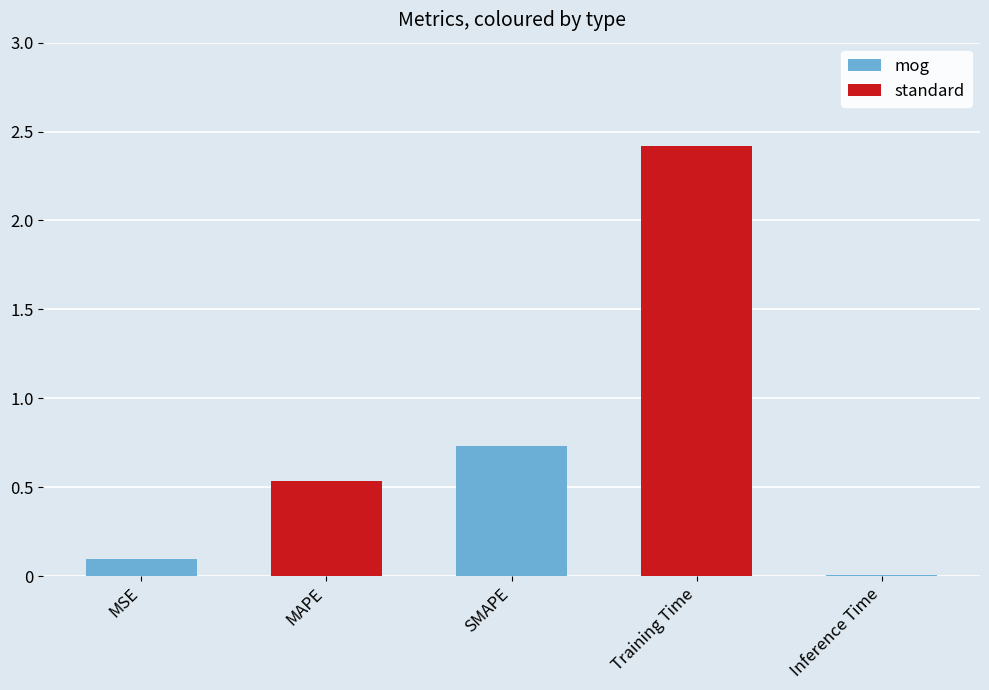

What is the greatest value displayed?

2.4